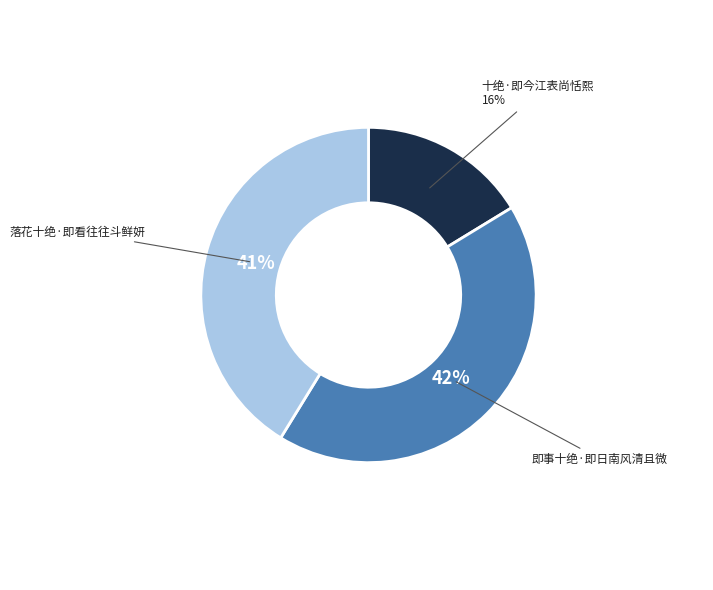

How many segments does this pie chart have?

3